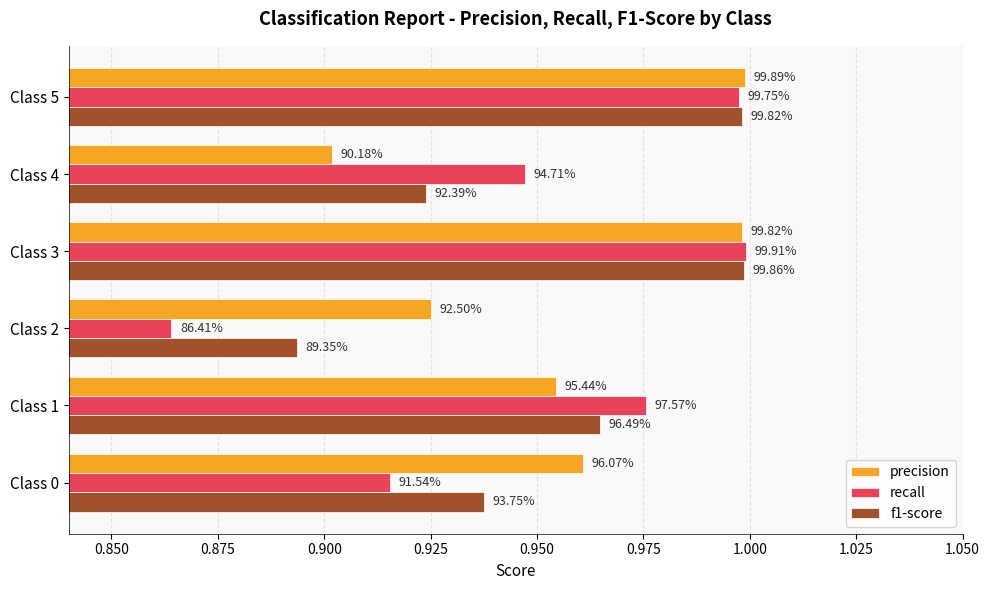

What are all the series names shown in the legend?

precision, recall, f1-score